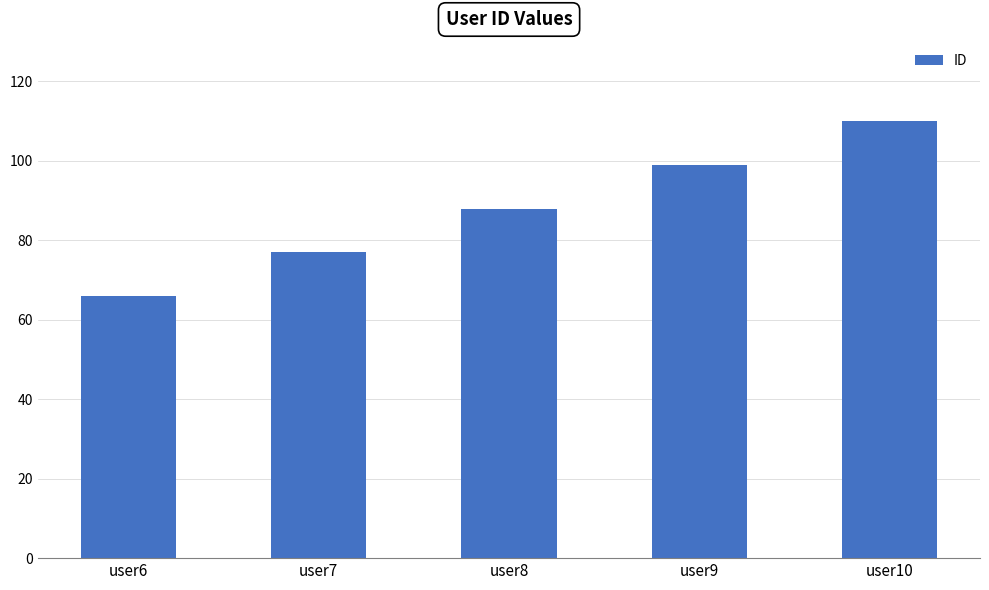

The value at user7 is 77. True or false?

True